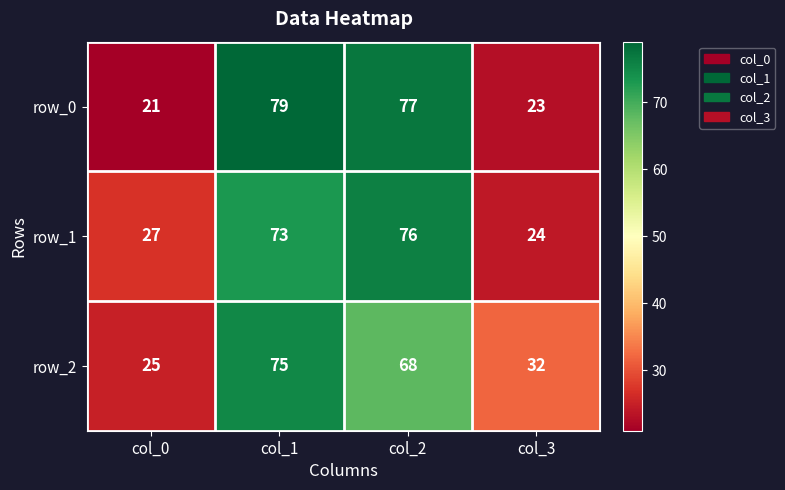

Between col_0 and col_3, which series saw the biggest shift?

row_2